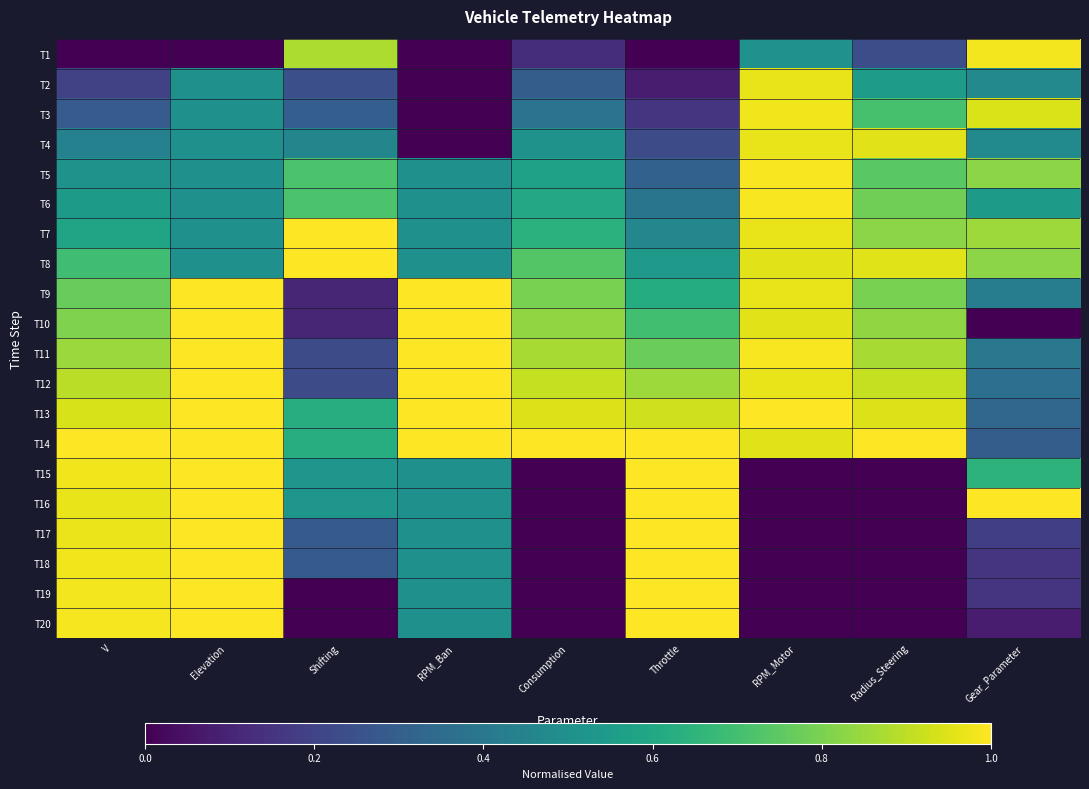

How many categories are shown in the chart?

9